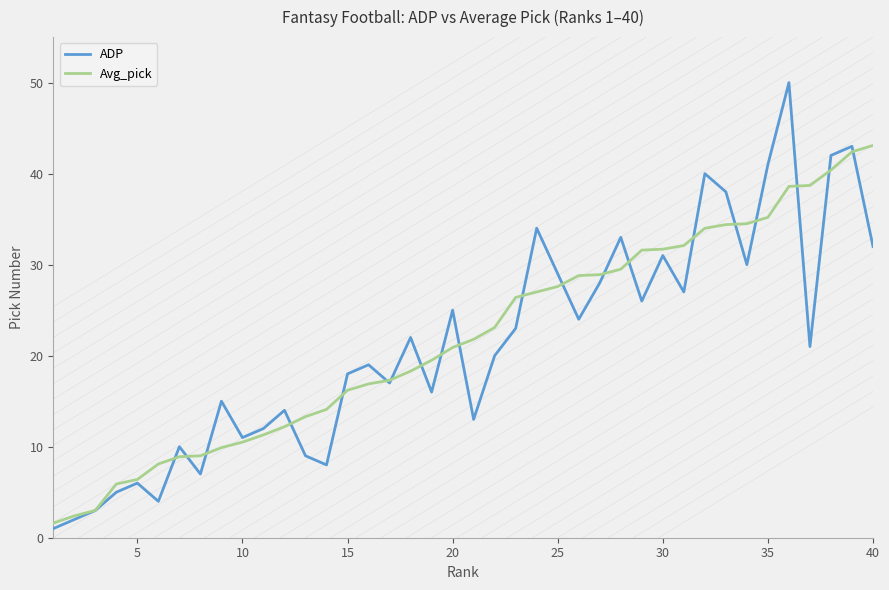

What is the maximum value shown in the chart?

50.0